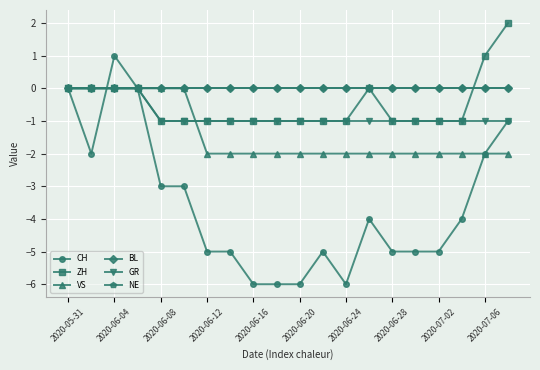

Which series has the largest range (max minus min)?

CH